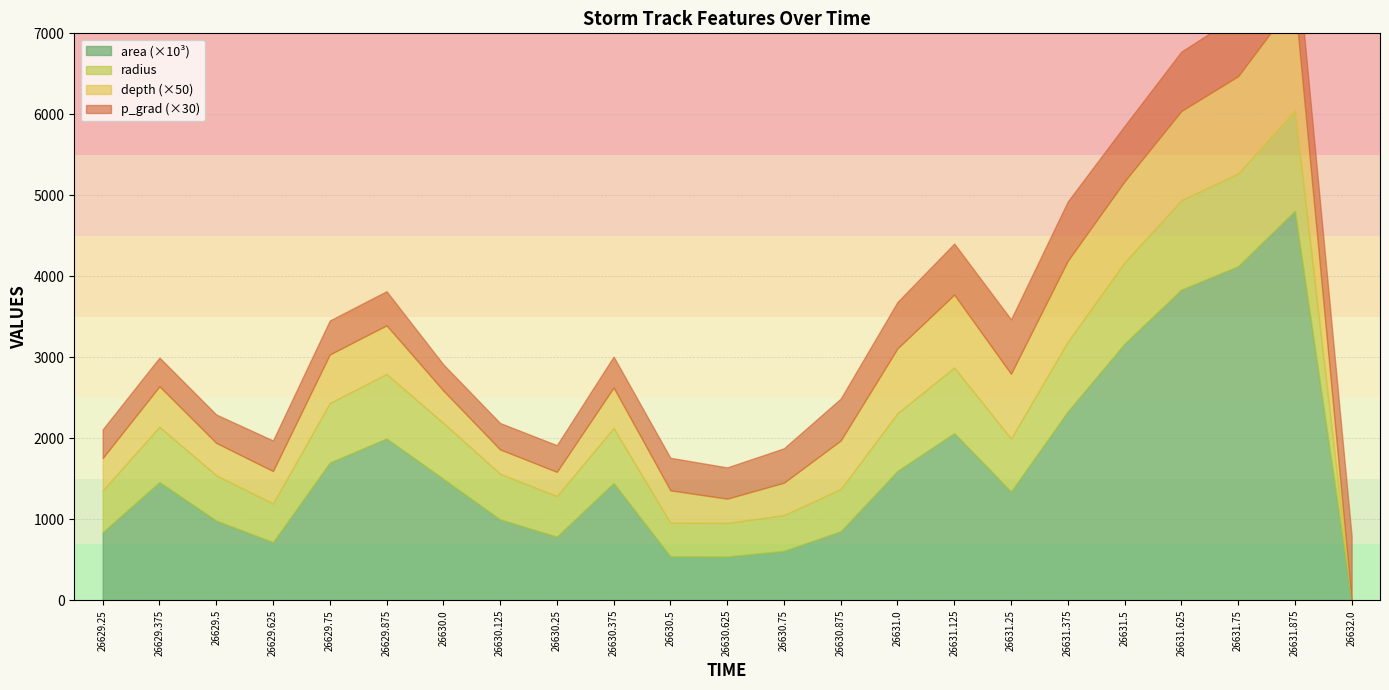

What is the value of the p_grad point at the 3rd from the left?

11.7